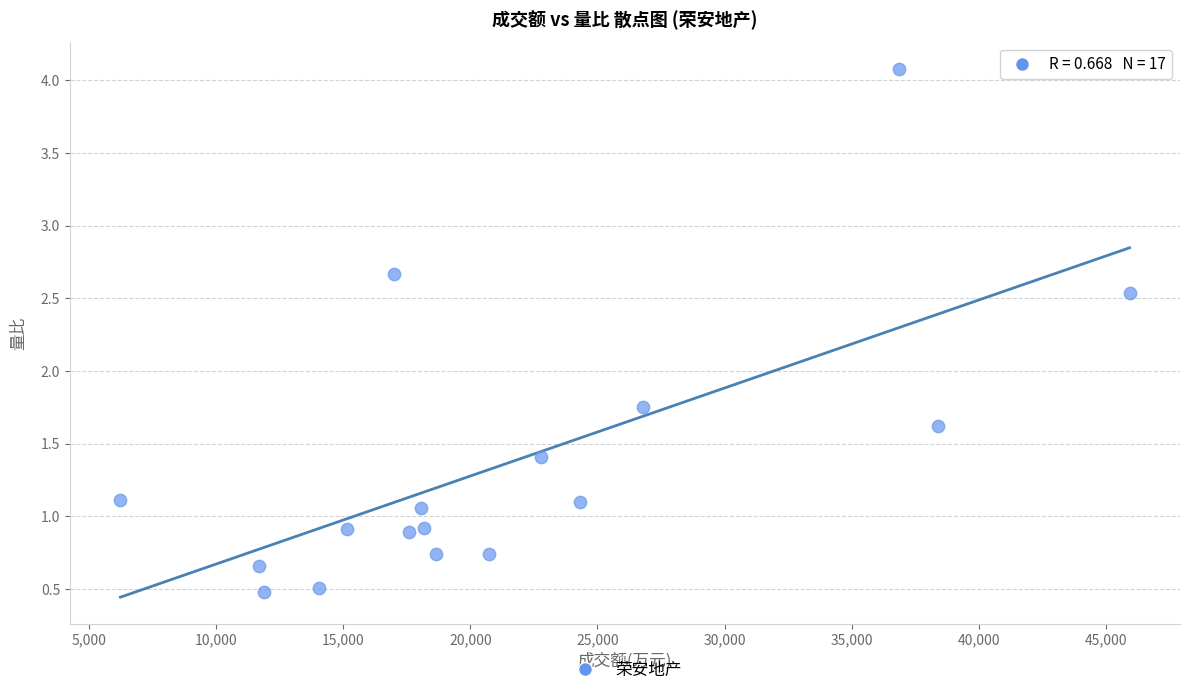

What is the range of Y values (max minus min)?

3.6